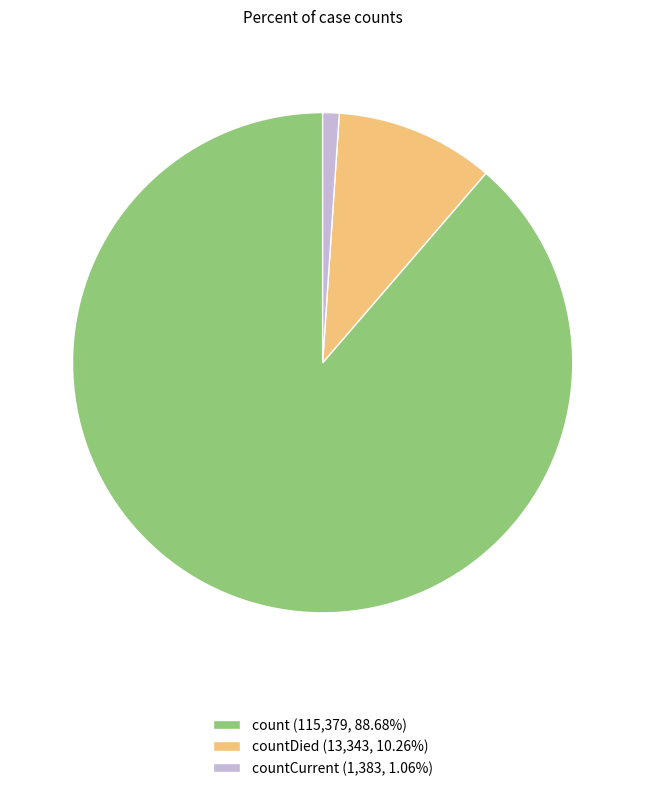

What is the ratio of the value at count (115,379, 88.68%) to the value at countCurrent (1,383, 1.06%)?

83.4